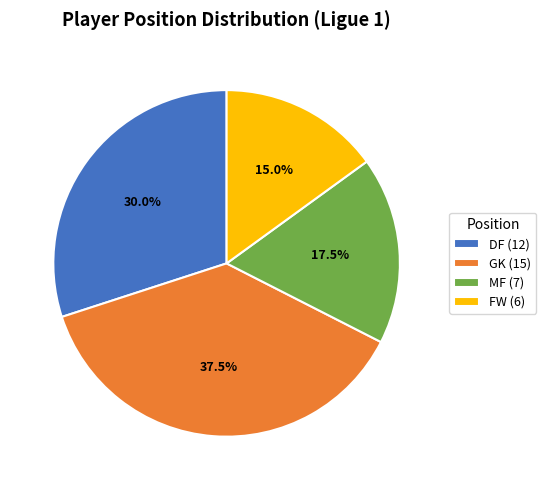

To the nearest percent, what is the average slice percentage?

25%